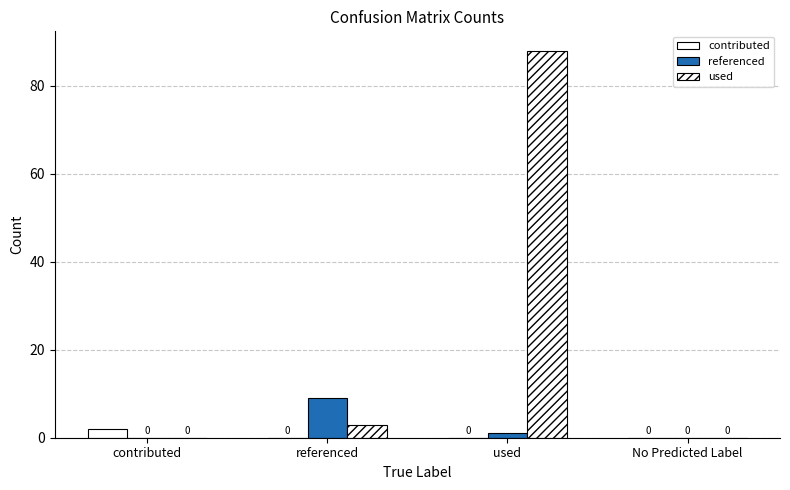

Reading left to right, extract all data points from this chart.

contributed: contributed=2	referenced=0	used=0	No Predicted Label=0
referenced: contributed=0	referenced=9	used=1	No Predicted Label=0
used: contributed=0	referenced=3	used=88	No Predicted Label=0